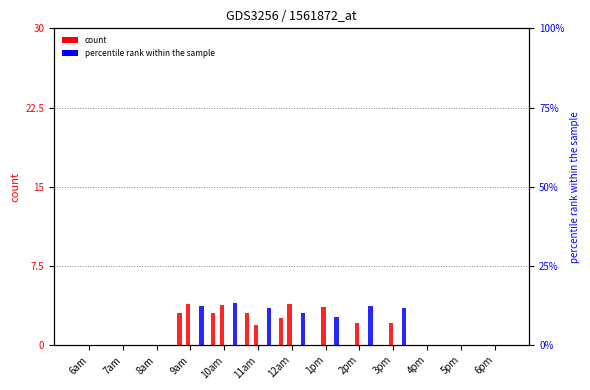

At how many categories does at least one series exceed 1?

7